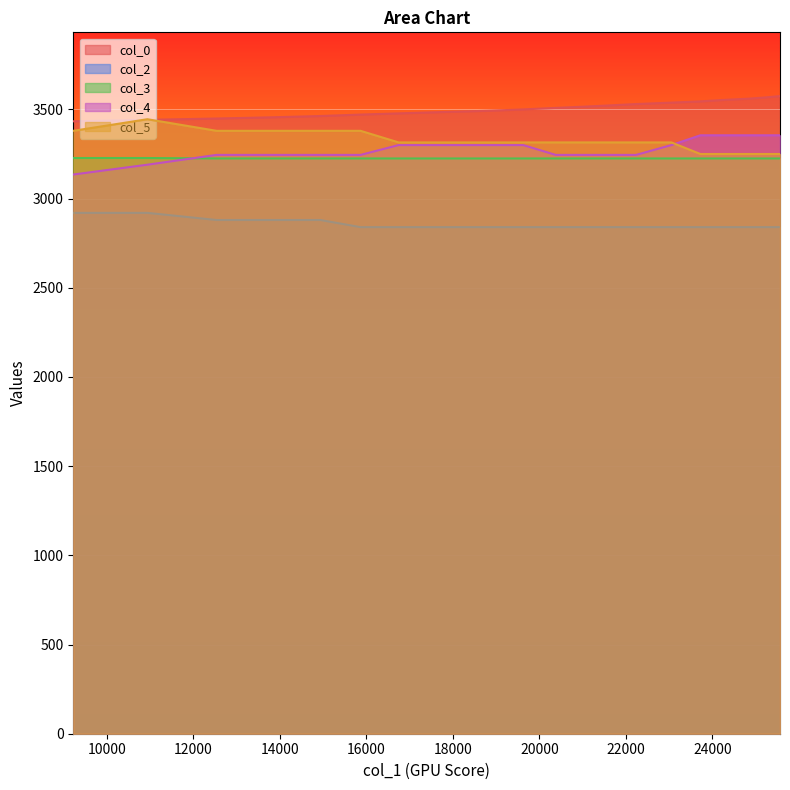

Reading left to right, transcribe all the data shown in this chart.

col_0: 9220=3433.4	10933=3441.5	12533=3448.9	13814=3455.8	14934=3463.0	15863=3471.1	16743=3477.7	17784=3485.5	18808=3492.4	19624=3499.9	20377=3508.5	21033=3515.6	21625=3522.5	22234=3530.0	23050=3538.0	23722=3545.1	24235=3552.7	24859=3560.5	25211=3566.9	25563=3574.6
col_2: 9220=2920.0	10933=2920.0	12533=2880.0	13814=2880.0	14934=2880.0	15863=2840.0	16743=2840.0	17784=2840.0	18808=2840.0	19624=2840.0	20377=2840.0	21033=2840.0	21625=2840.0	22234=2840.0	23050=2840.0	23722=2840.0	24235=2840.0	24859=2840.0	25211=2840.0	25563=2840.0
col_3: 9220=3227.5	10933=3227.5	12533=3225.0	13814=3225.0	14934=3225.0	15863=3225.0	16743=3225.0	17784=3225.0	18808=3225.0	19624=3225.0	20377=3225.0	21033=3225.0	21625=3225.0	22234=3225.0	23050=3225.0	23722=3225.0	24235=3225.0	24859=3225.0	25211=3225.0	25563=3225.0
col_4: 9220=3135.0	10933=3190.0	12533=3245.0	13814=3245.0	14934=3245.0	15863=3245.0	16743=3300.0	17784=3300.0	18808=3300.0	19624=3300.0	20377=3245.0	21033=3245.0	21625=3245.0	22234=3245.0	23050=3300.0	23722=3355.0	24235=3355.0	24859=3355.0	25211=3355.0	25563=3355.0
col_5: 9220=3380.0	10933=3445.0	12533=3380.0	13814=3380.0	14934=3380.0	15863=3380.0	16743=3315.0	17784=3315.0	18808=3315.0	19624=3315.0	20377=3315.0	21033=3315.0	21625=3315.0	22234=3315.0	23050=3315.0	23722=3250.0	24235=3250.0	24859=3250.0	25211=3250.0	25563=3250.0